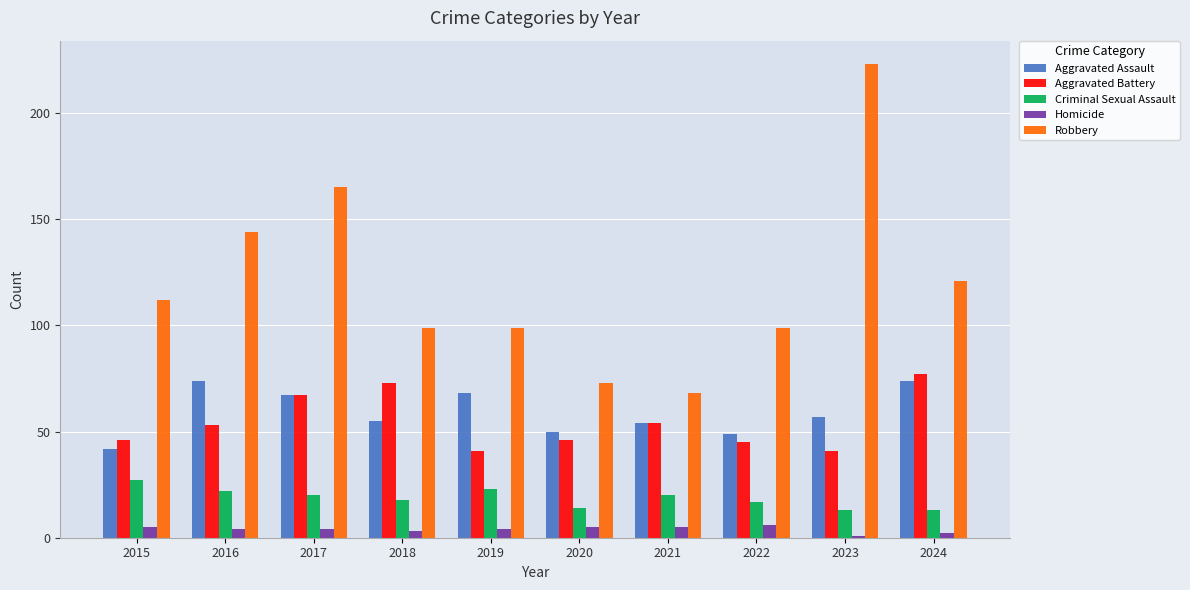

Is it true that Criminal Sexual Assault equals 5 at 2024?

False